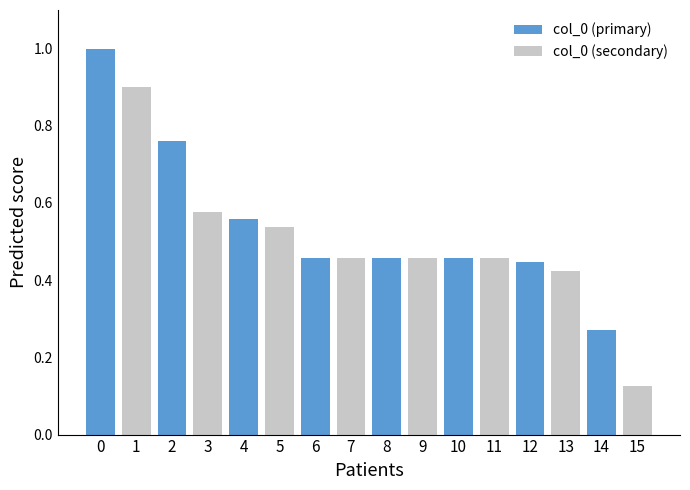

What is the difference between the col_0 (primary) values at 0 and 2?

0.2